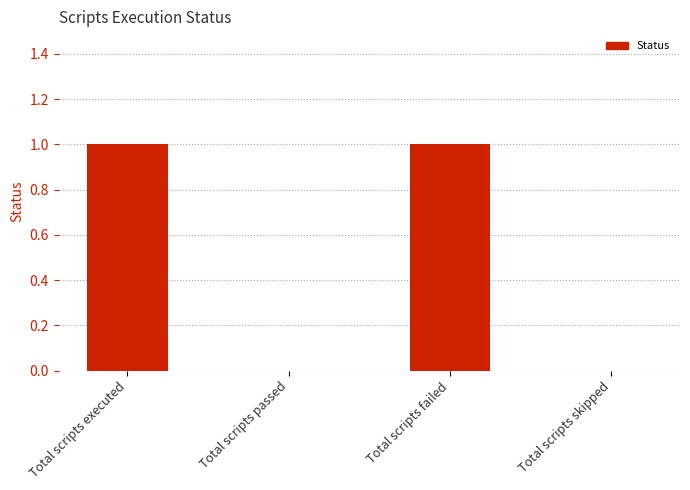

Are the bars horizontal?

No